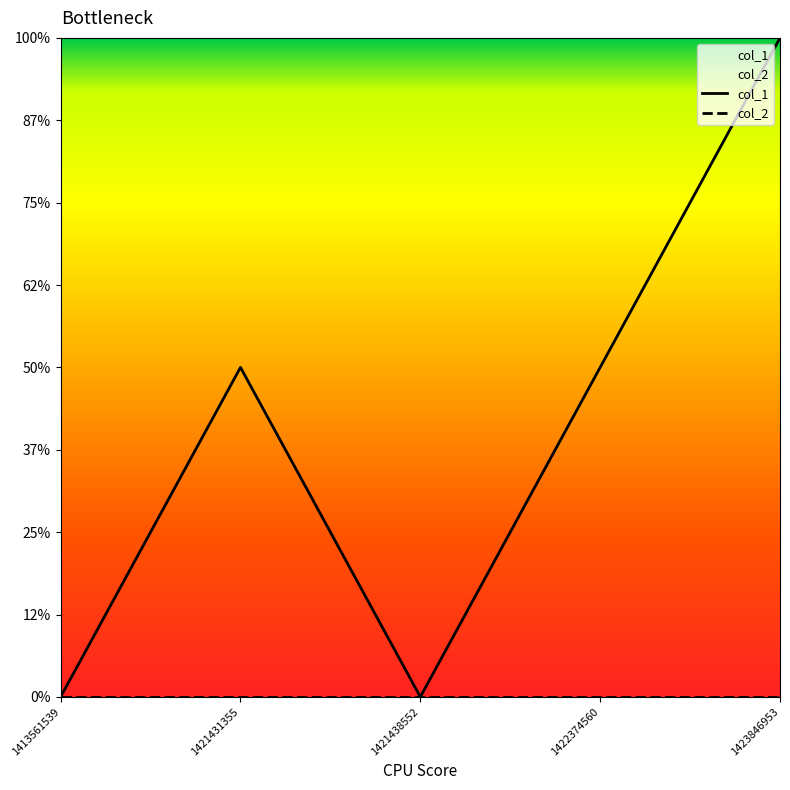

What is the sum of the col_1 values at 1421431355 and 1423846953?

3